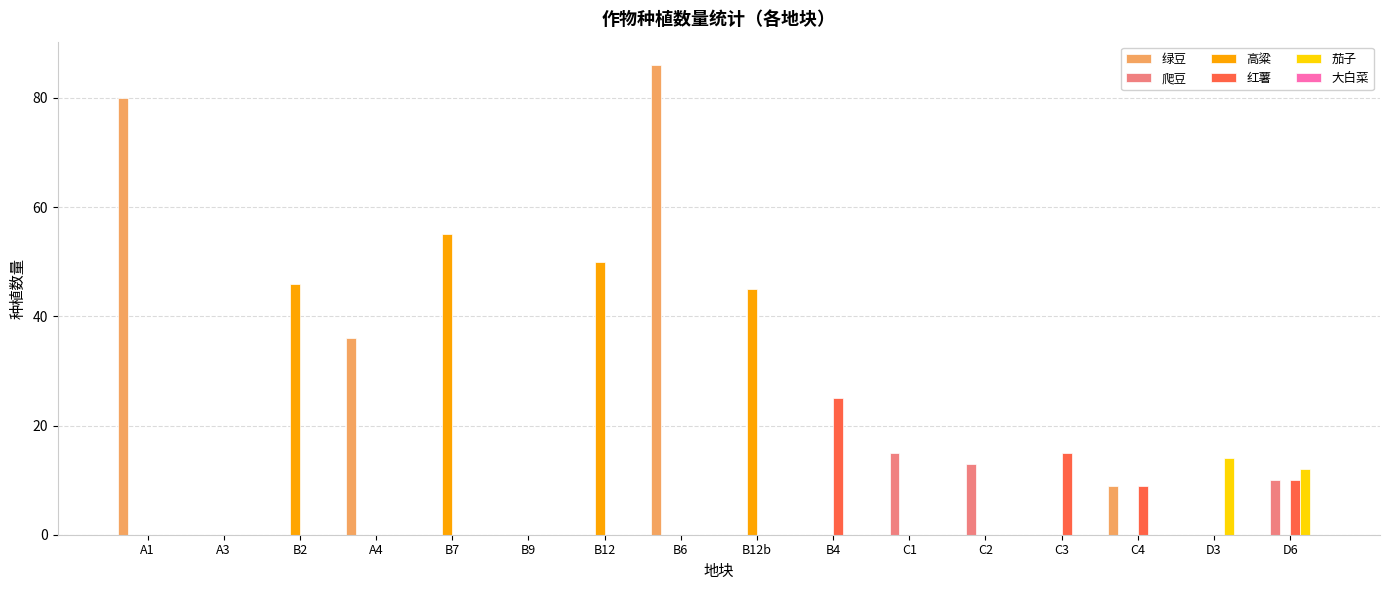

What is the sum of all 红薯 values?

59